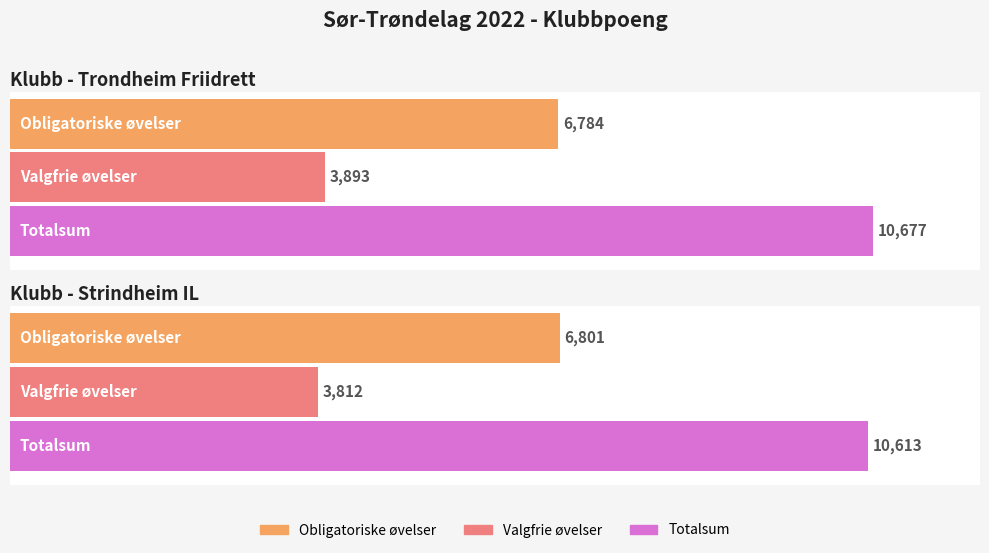

How many bars are there in each group?

3